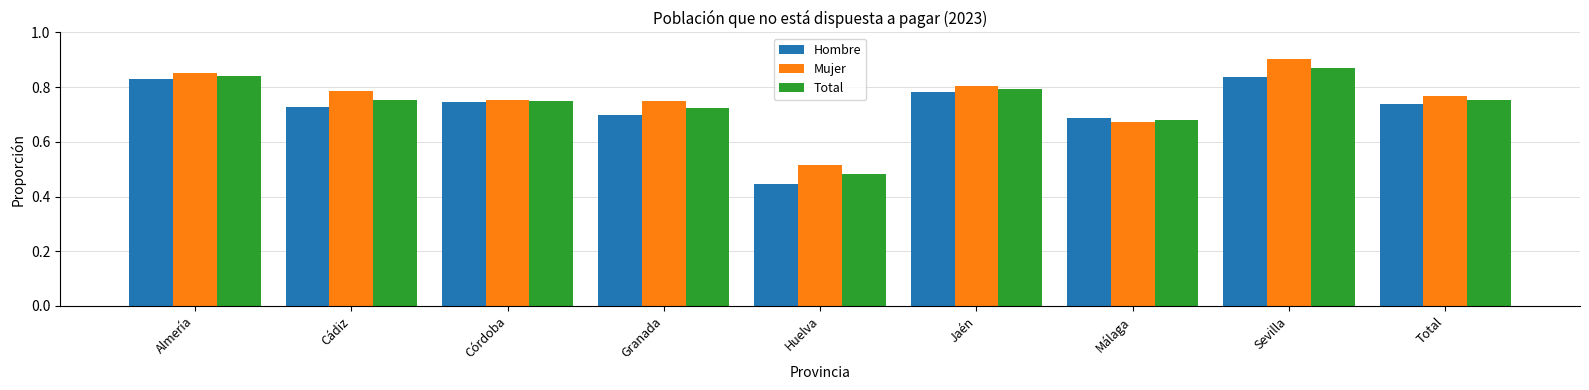

True or false: Total has a value of 1.3 at Almería.

False